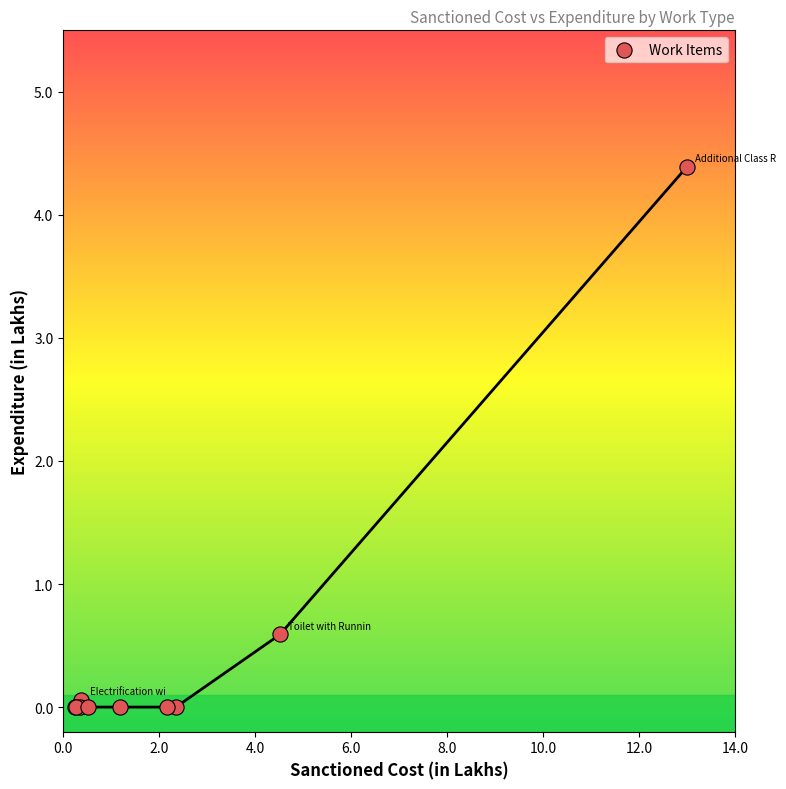

What Y value in the scatter plot is closest to 2?

0.6